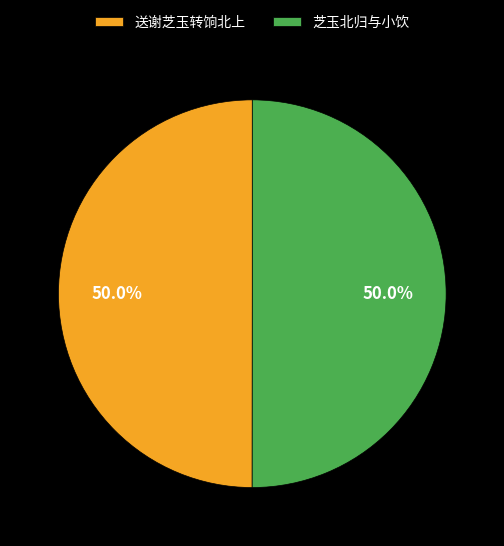

What is the total percentage of 芝玉北归与小饮 and 送谢芝玉转饷北上?

100.0%